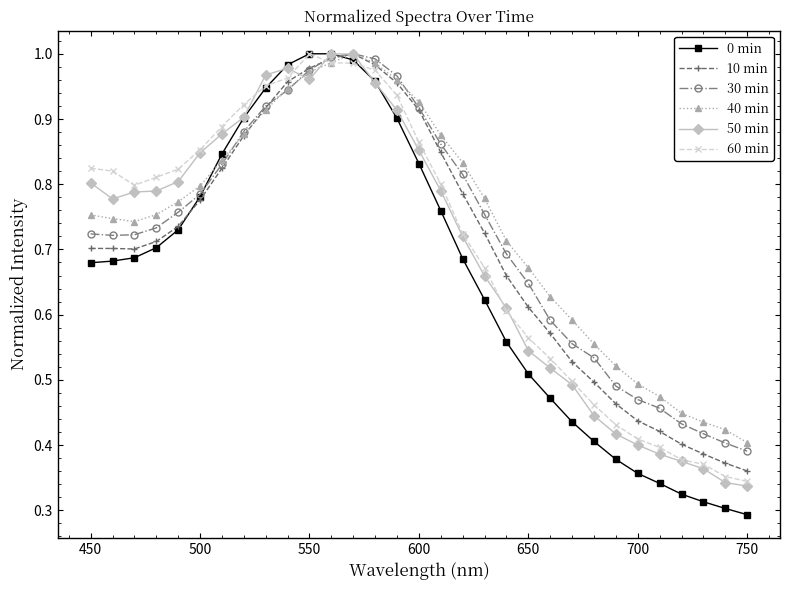

At how many categories does at least one series exceed 0?

31